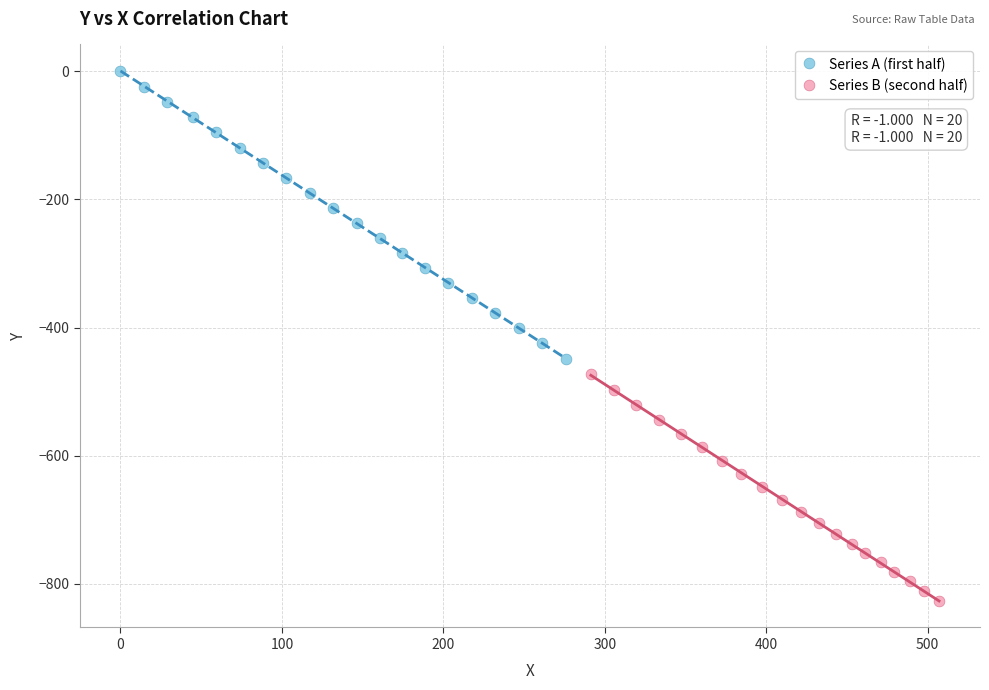

Which series has the largest Y range (max minus min)?

Series A (first half)